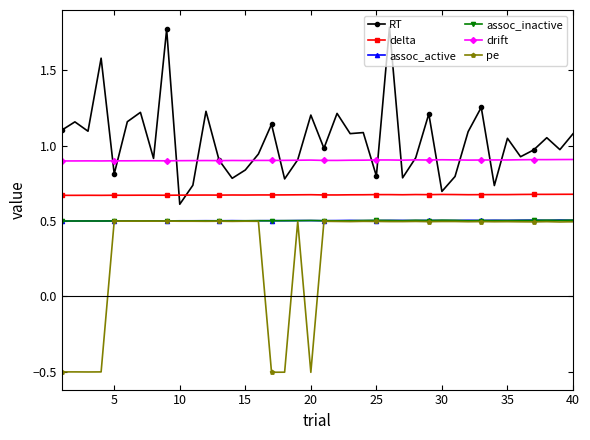

True or false: assoc_inactive has more than 2 points higher than both neighbors.

True